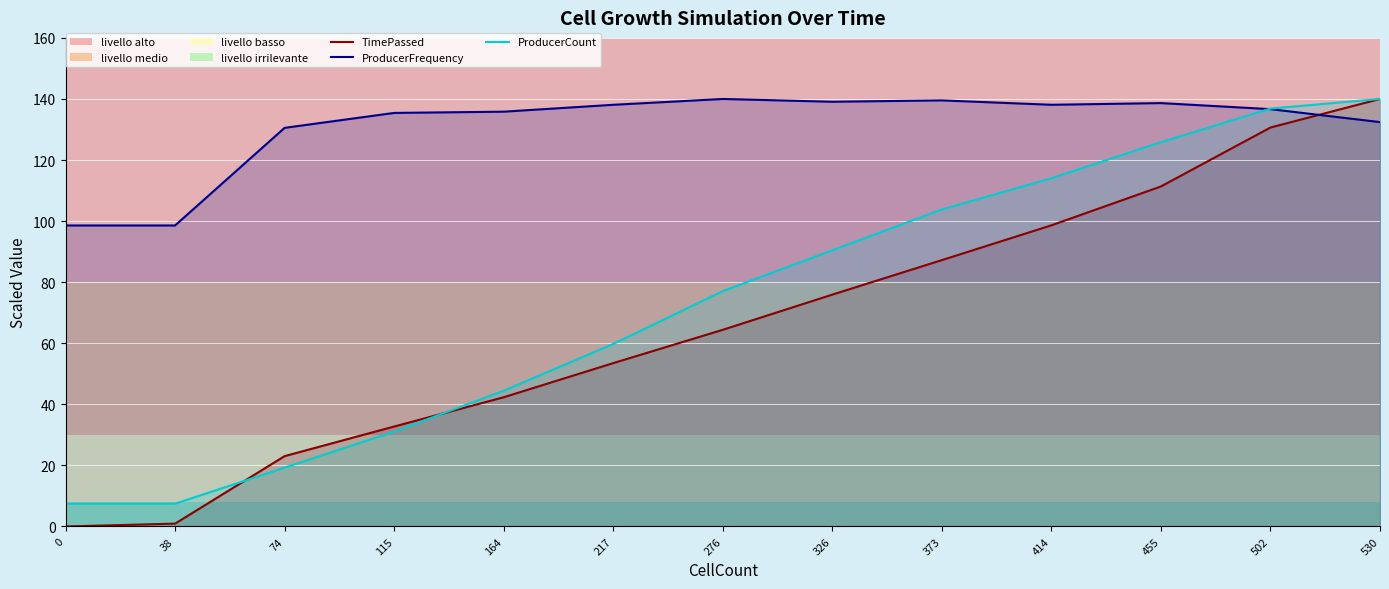

True or false: TimePassed has a value of 64.4 at 276.

True